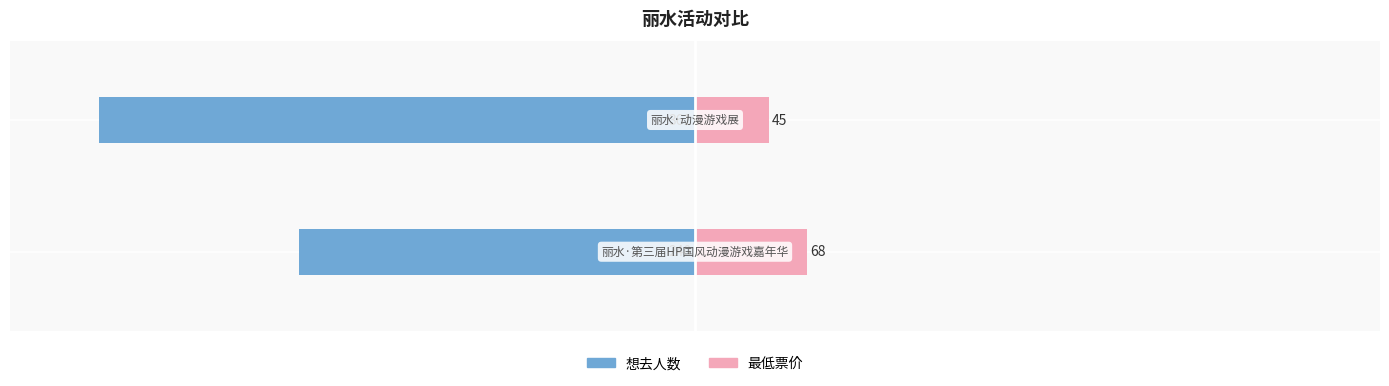

What are all the series names shown in the legend?

想去人数, 最低票价